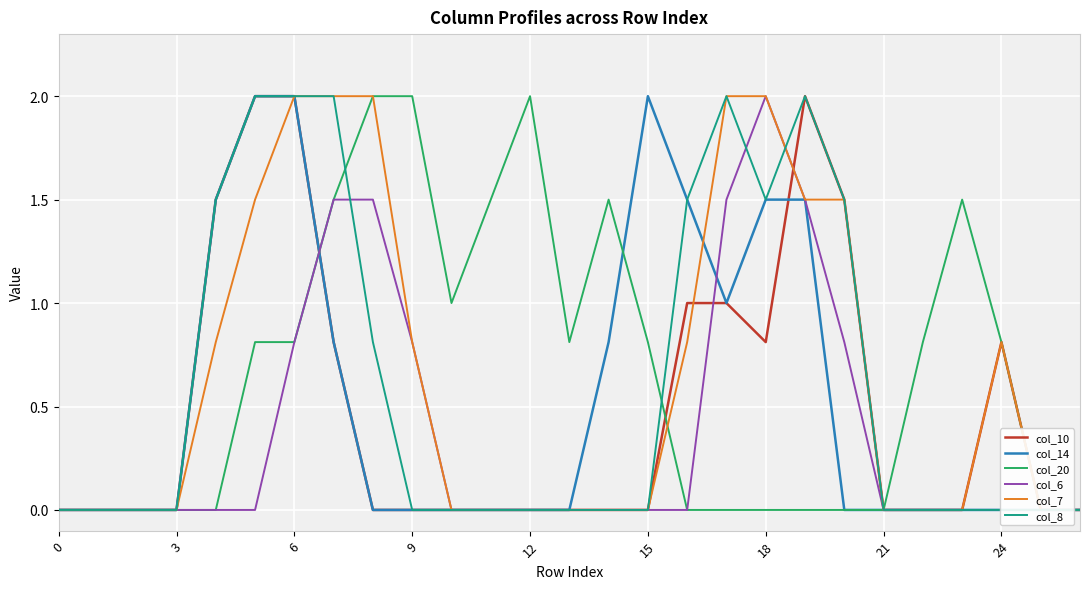

In col_14, how many points are higher than both neighbors (excluding endpoints)?

1